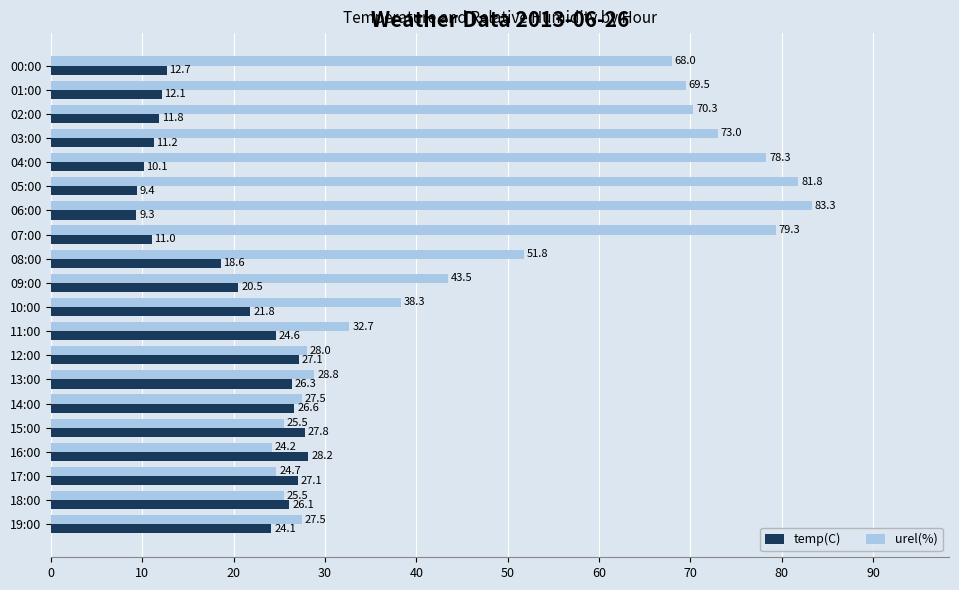

What is the total value across all series at 18:00?

51.6